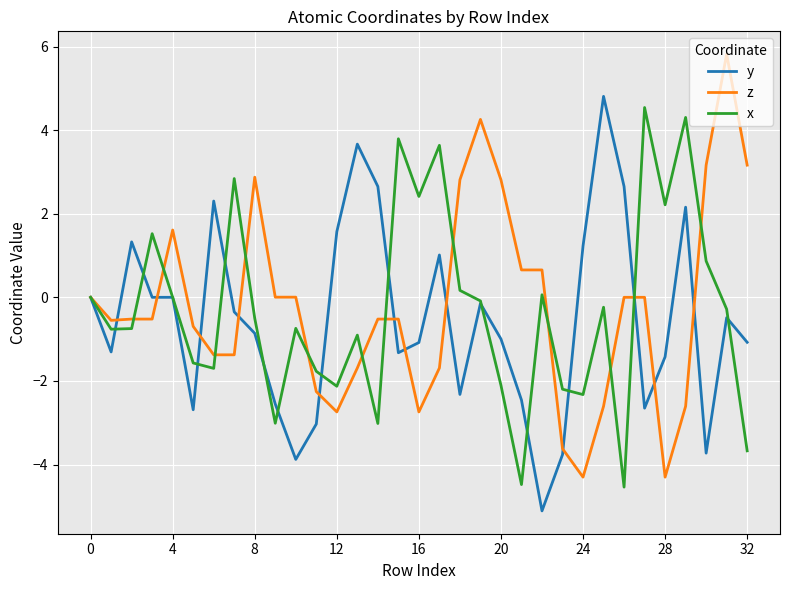

What is the sum of all x values?

-10.4